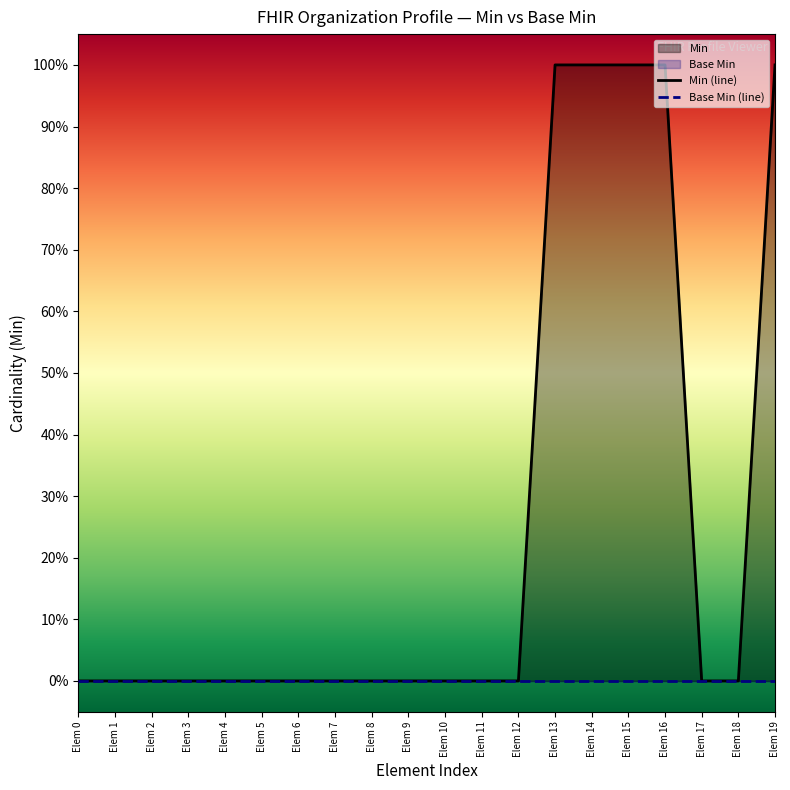

How many values are between 0 and 1?

20